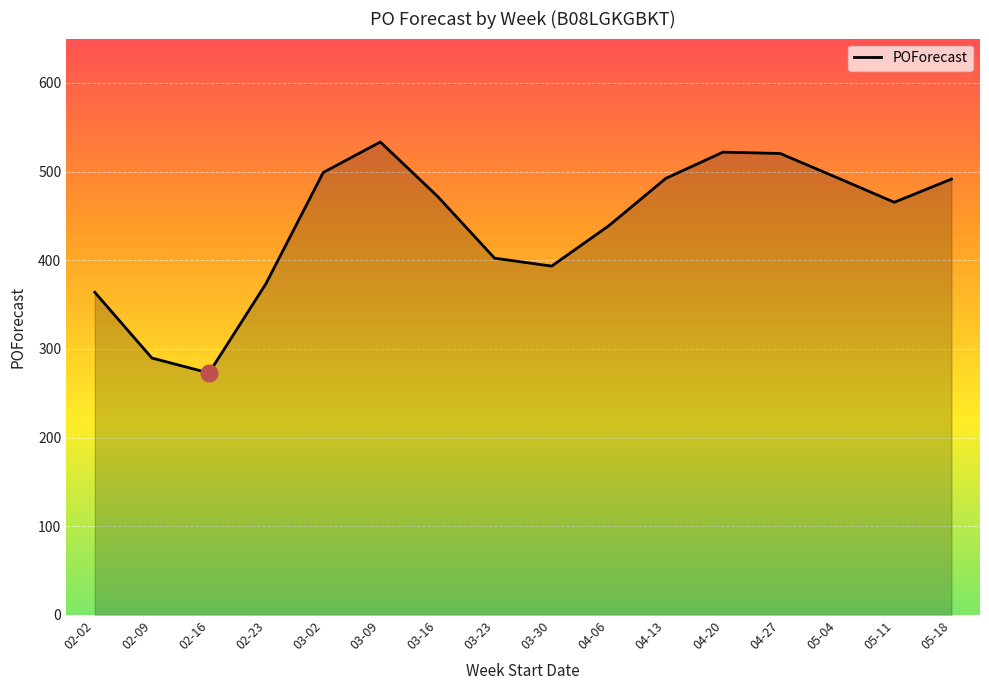

What is the ratio of the value at 03-02 to the value at 05-04?

1.0